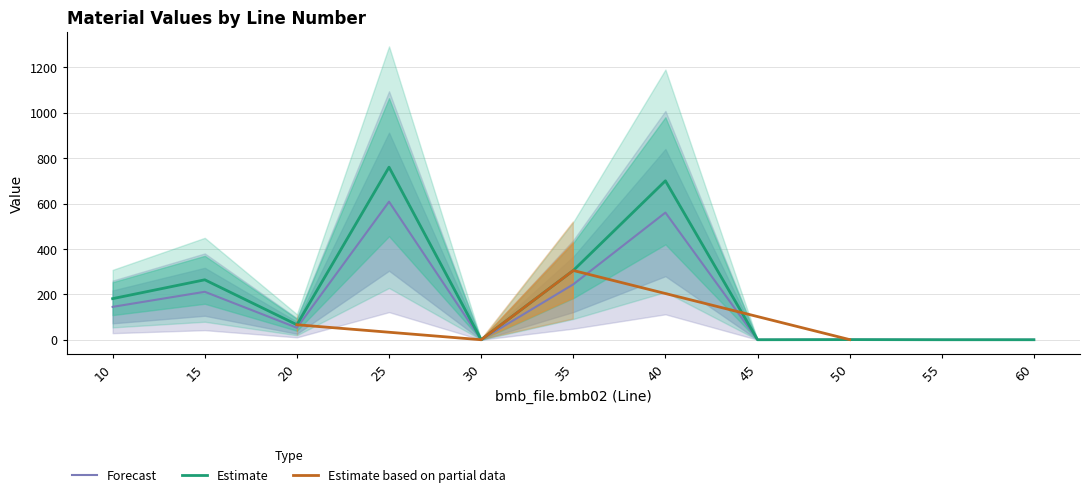

The value of Forecast at 30 is 372.5. True or false?

False